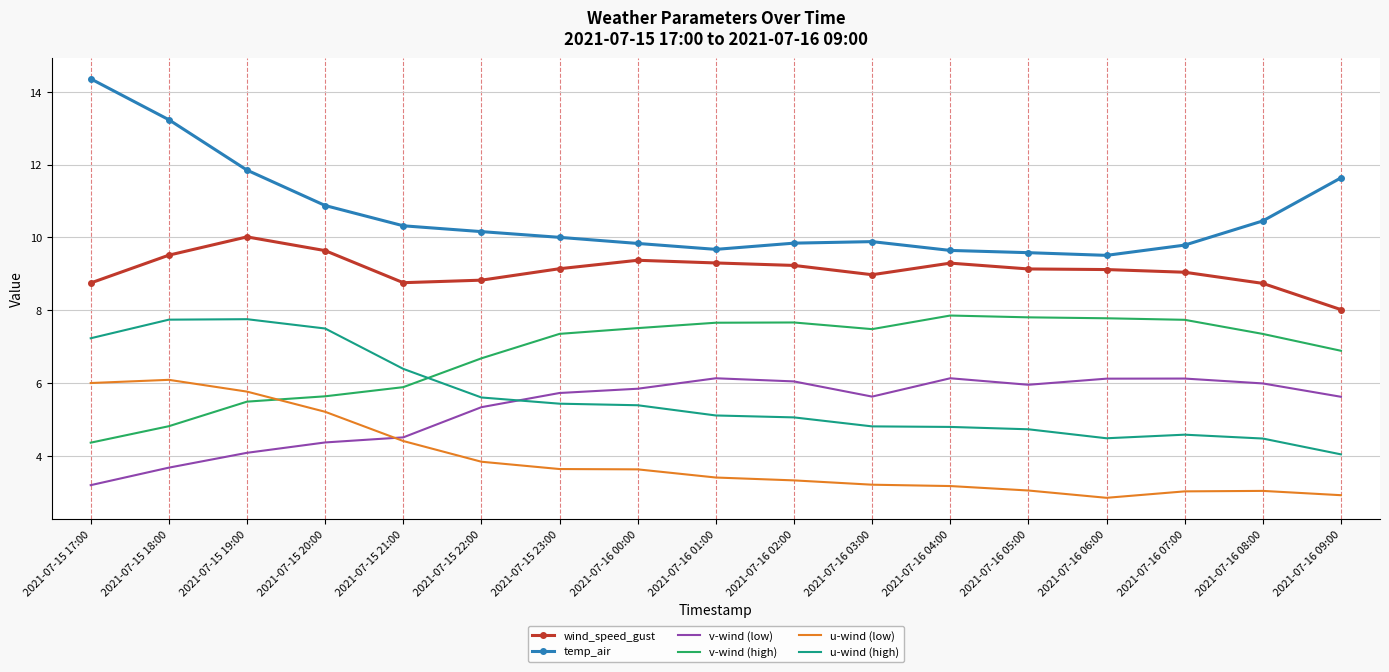

True or false: u-wind (high) and temp_air cross at least once.

False